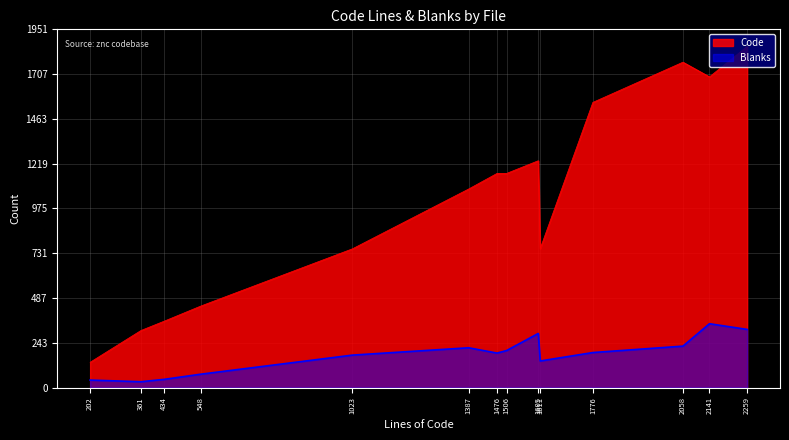

Does the chart display data point markers on the line(s)?

No